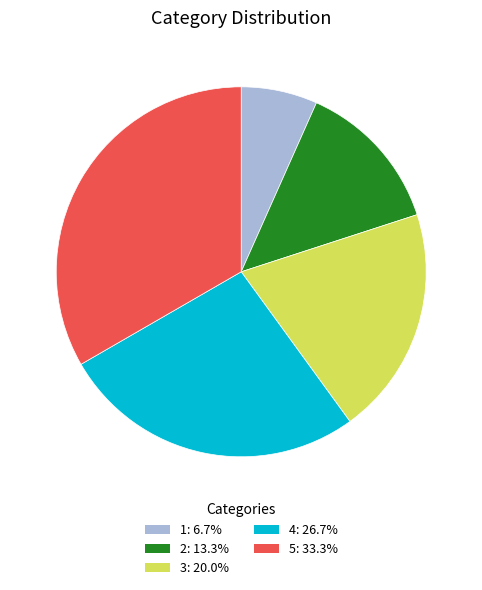

How many slices are in this pie chart?

5